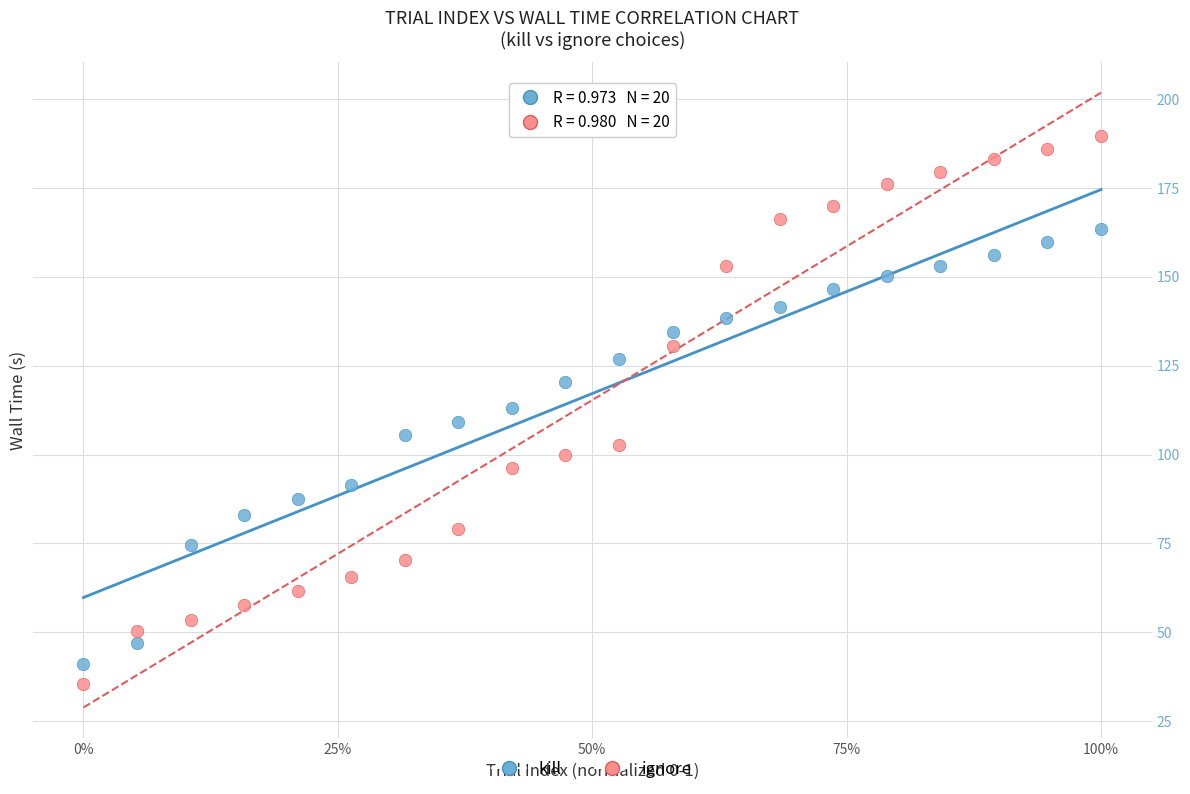

Across all data points, what is the range of X values (max minus min)?

1.0